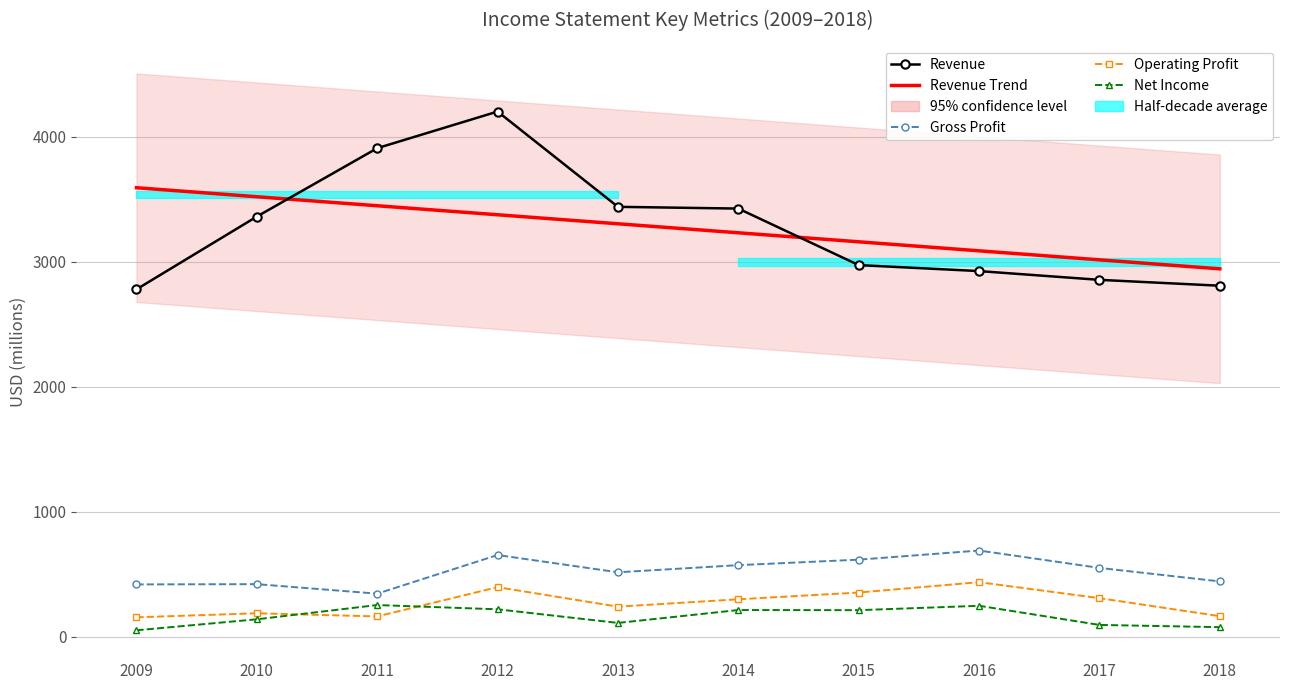

Is the value of Gross Profit at 2015 greater than the value of Revenue at 2010?

No